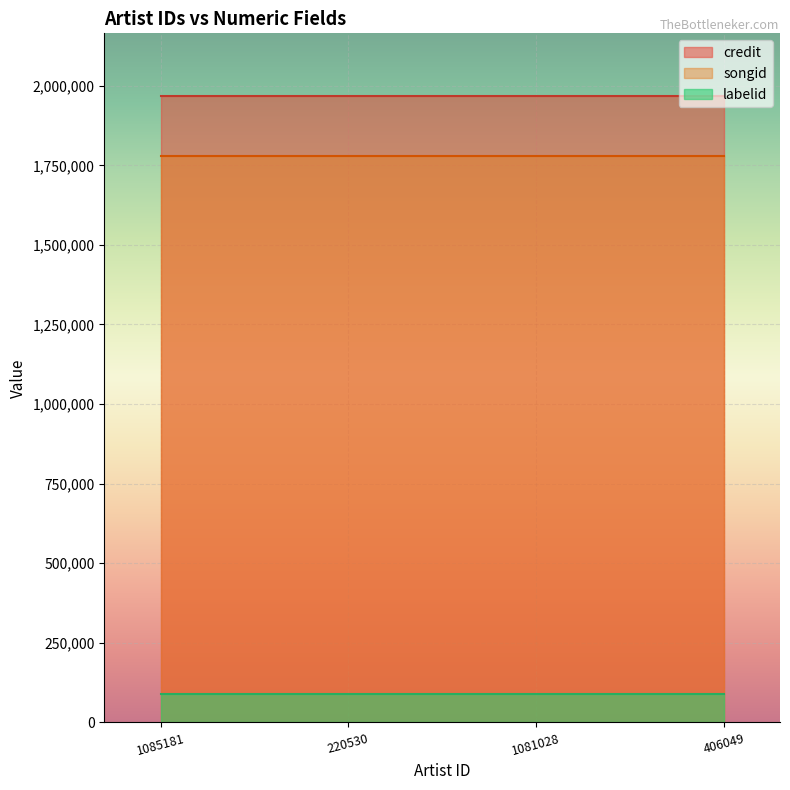

True or false: credit and songid cross at least once.

False